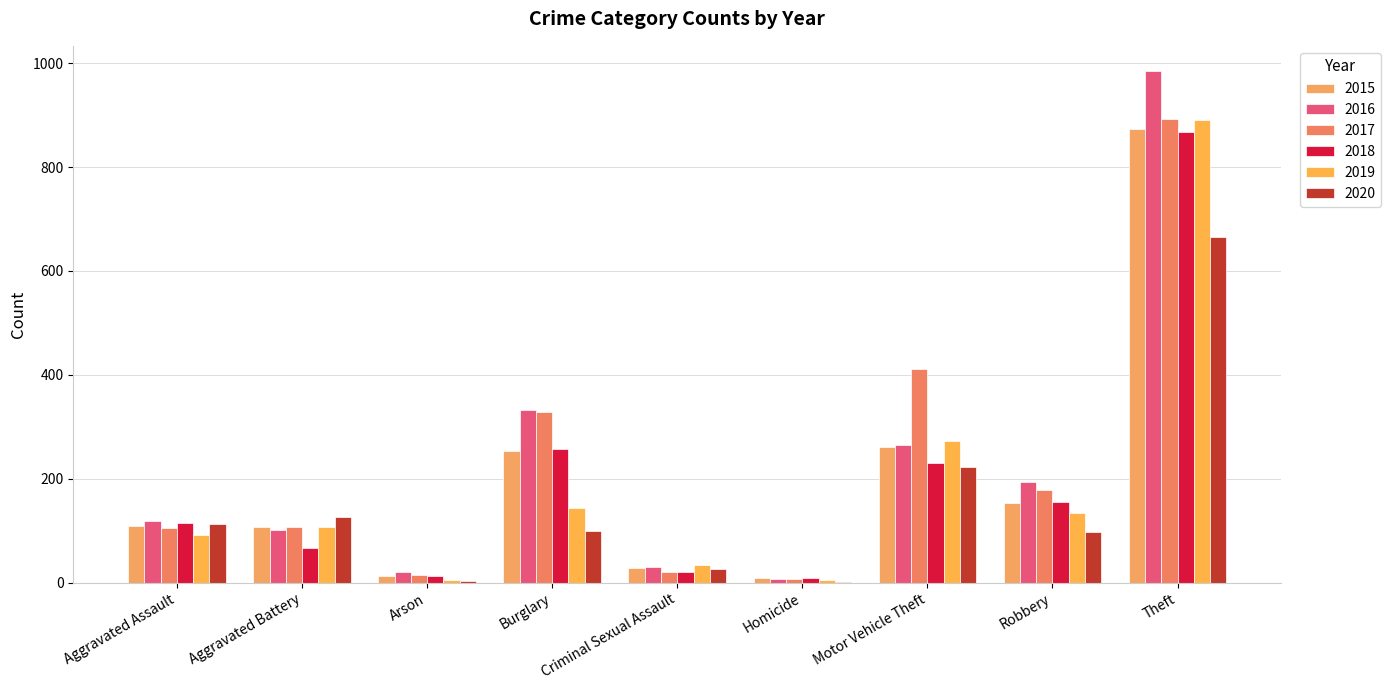

Reading right to left, list all the values displayed in this chart.

2015: 874	154	261	9	28	254	13	108	110
2016: 984	194	265	7	30	333	20	102	118
2017: 892	178	411	8	21	329	14	108	105
2018: 868	155	231	10	21	257	12	67	115
2019: 891	135	273	5	35	143	5	108	92
2020: 666	97	222	2	27	100	4	126	113